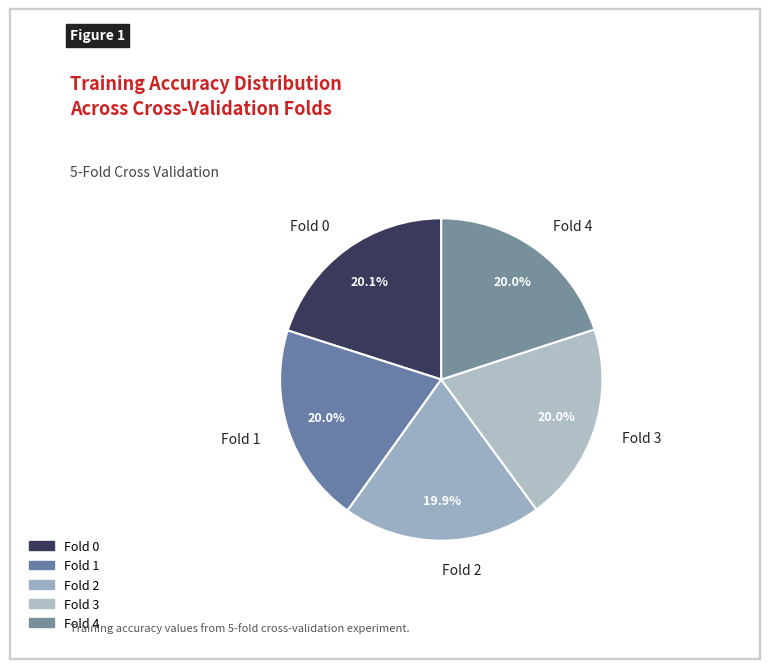

What percentage do Fold 2 and Fold 0 together represent?

40.0%